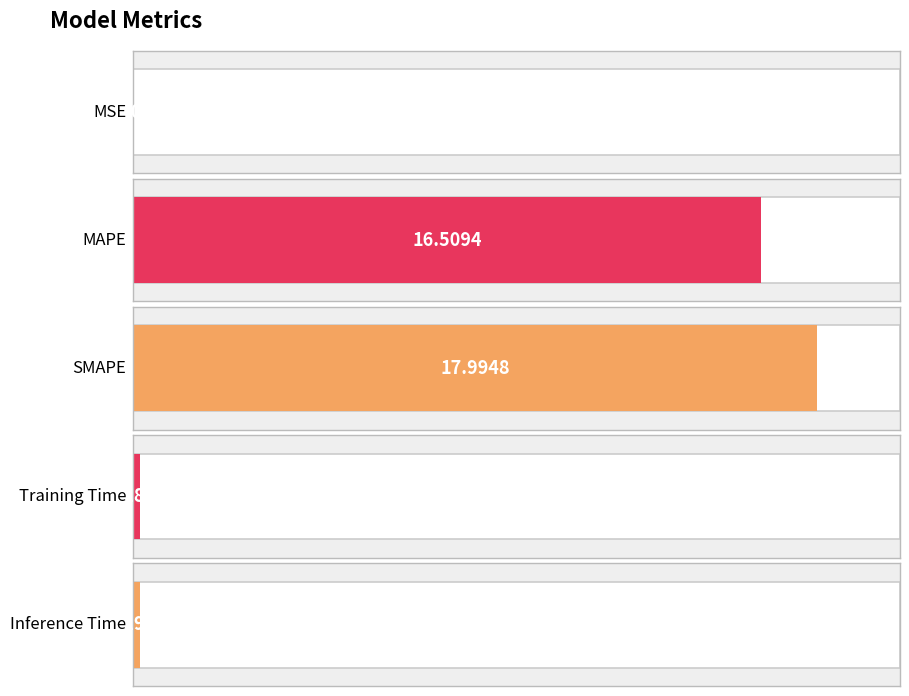

What is the ratio of the value at MAPE to the value at SMAPE?

0.9